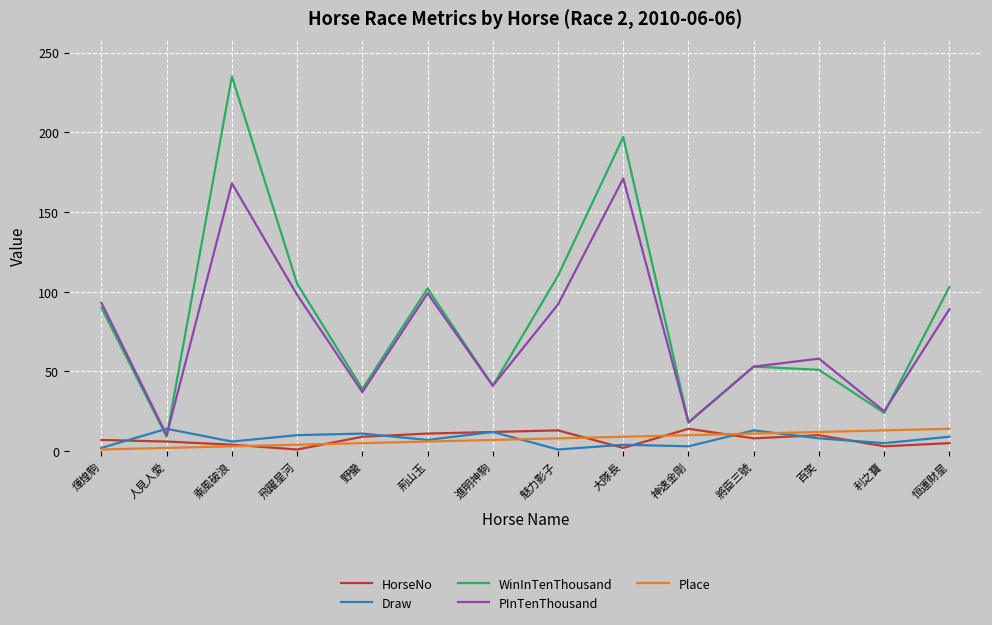

How many lines are shown in the chart?

5